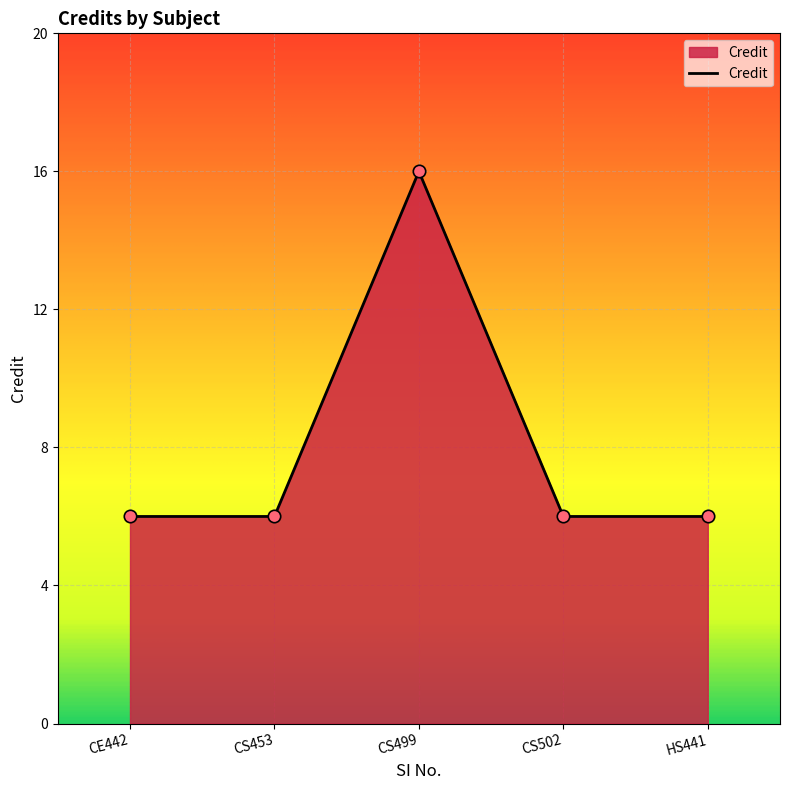

Approximately how many times larger is the value at CS502 compared to CE442?

1.0